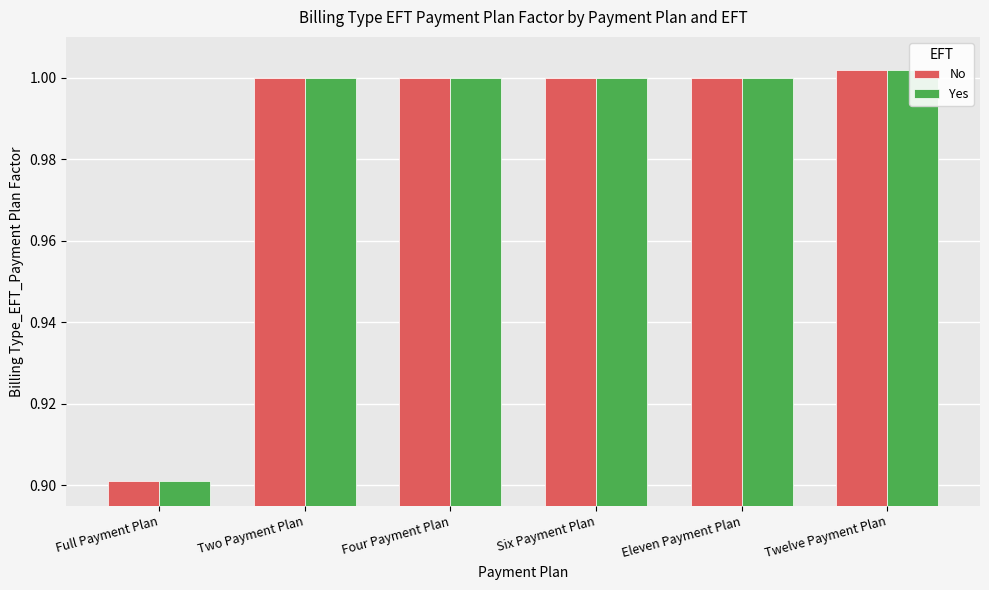

List the series in order of their peak value, highest first.

No, Yes